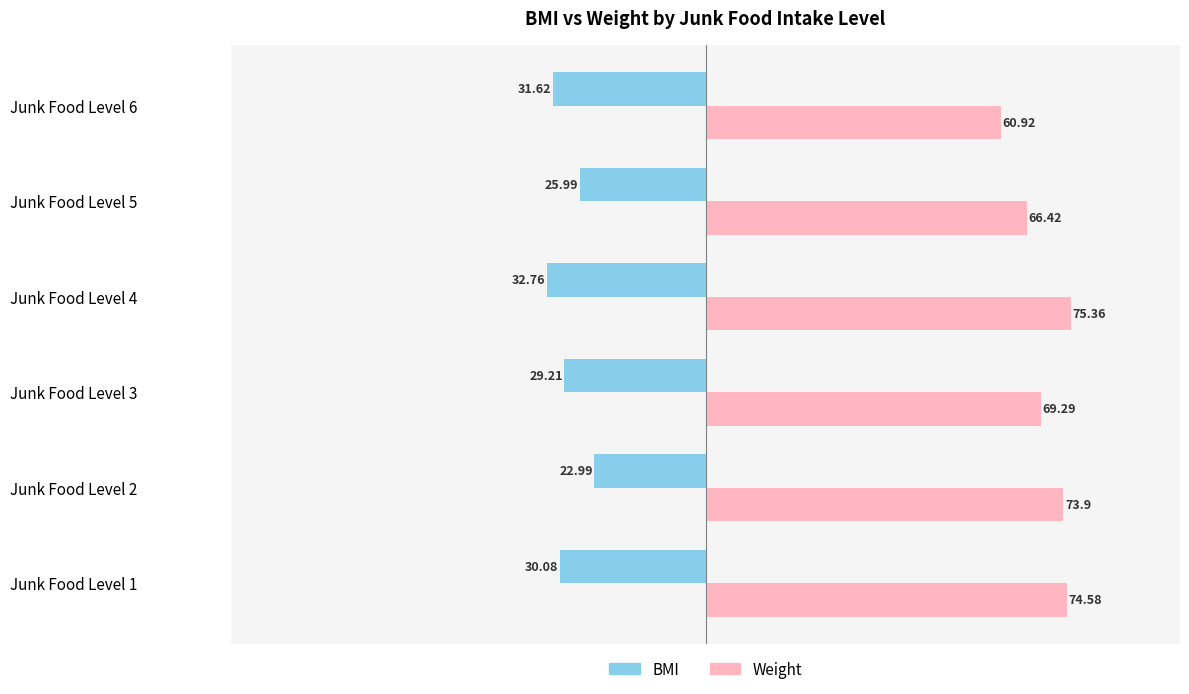

What is the difference between the second highest and second lowest values in the BMI series?

5.6